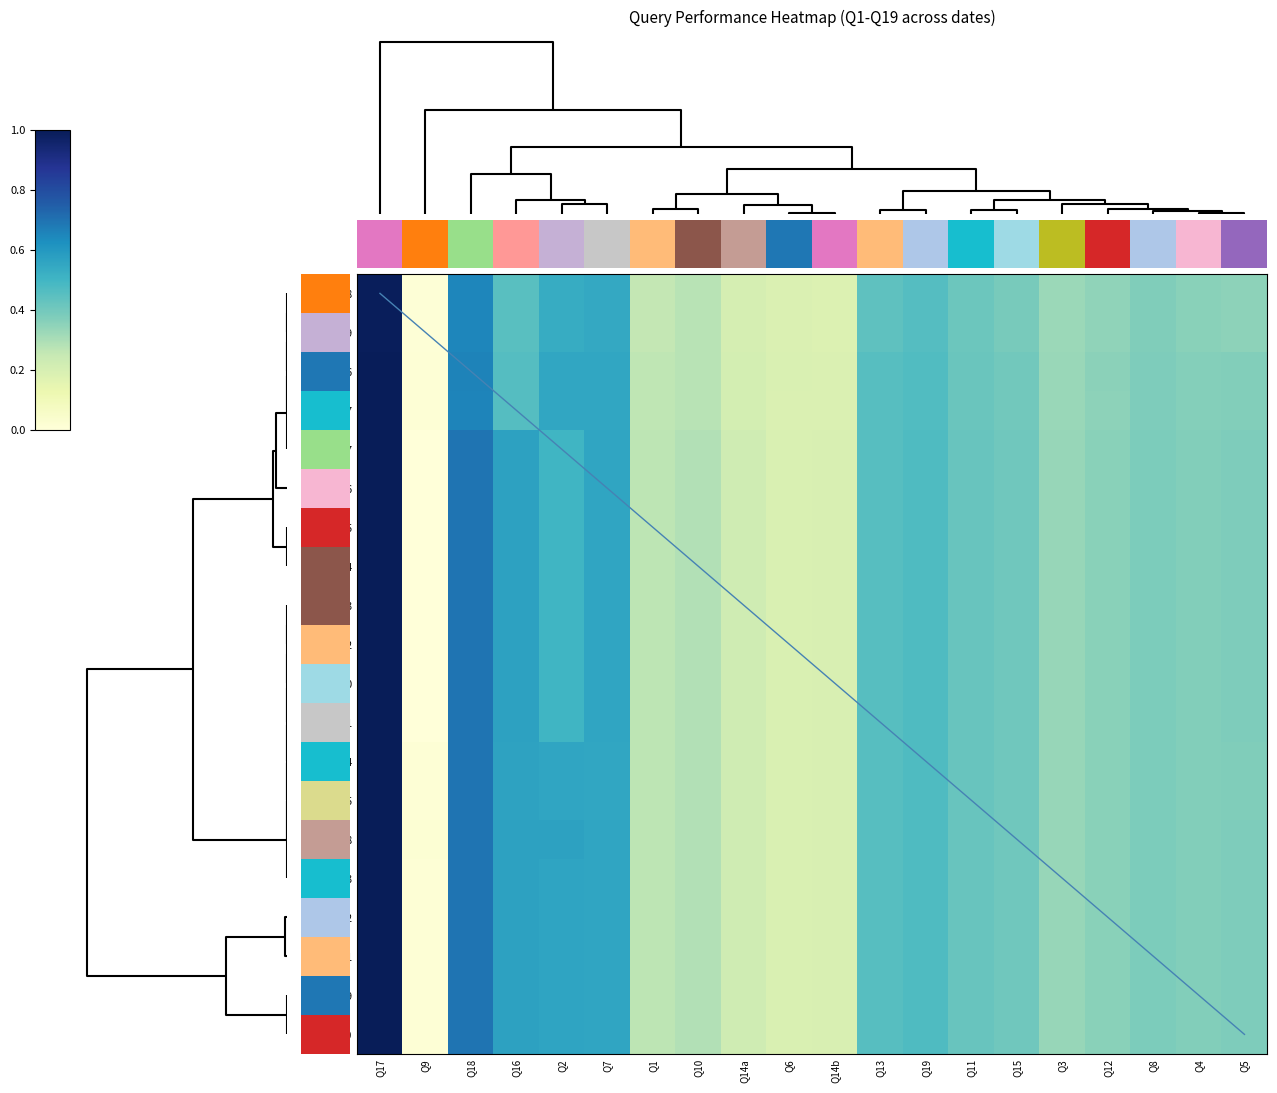

How many series are shown in this chart?

20